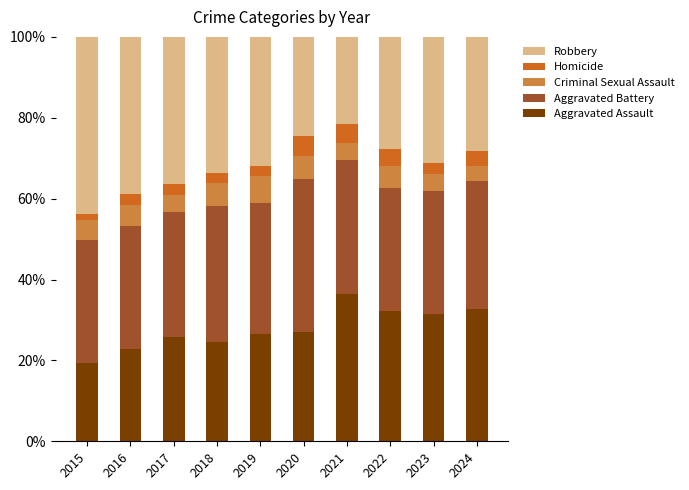

What is the value of the Aggravated Assault bar at the 9th from the left?

31.5